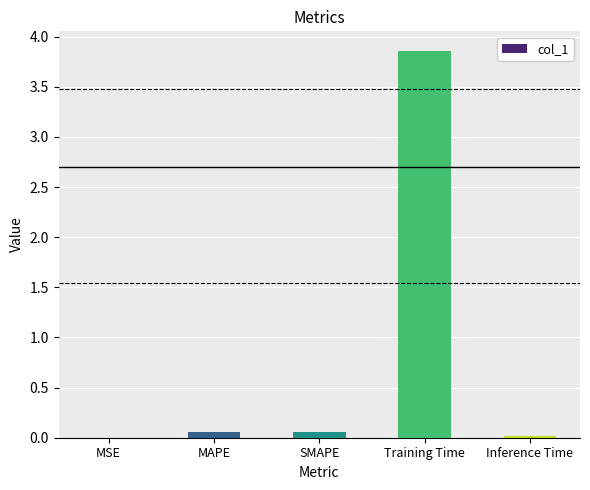

The value at Inference Time is 0.0. True or false?

True